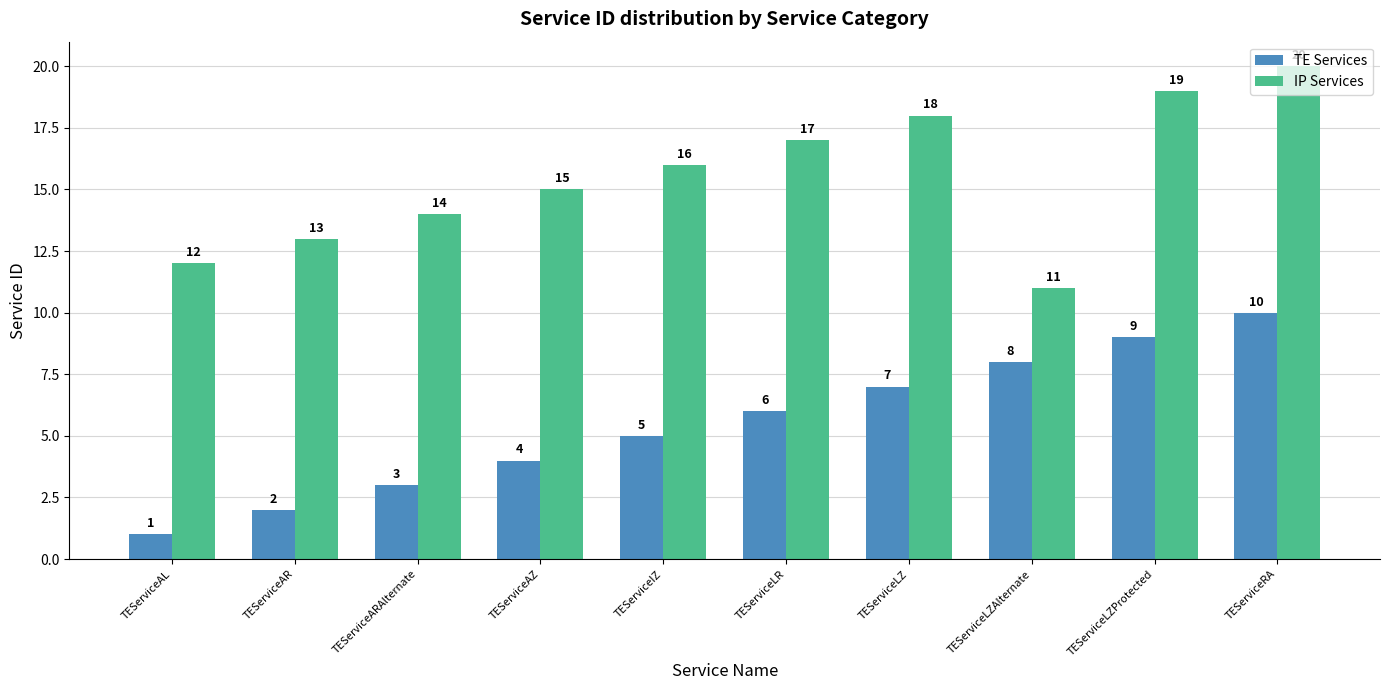

At which label does IP Services reach its minimum?

TEServiceLZAlternate